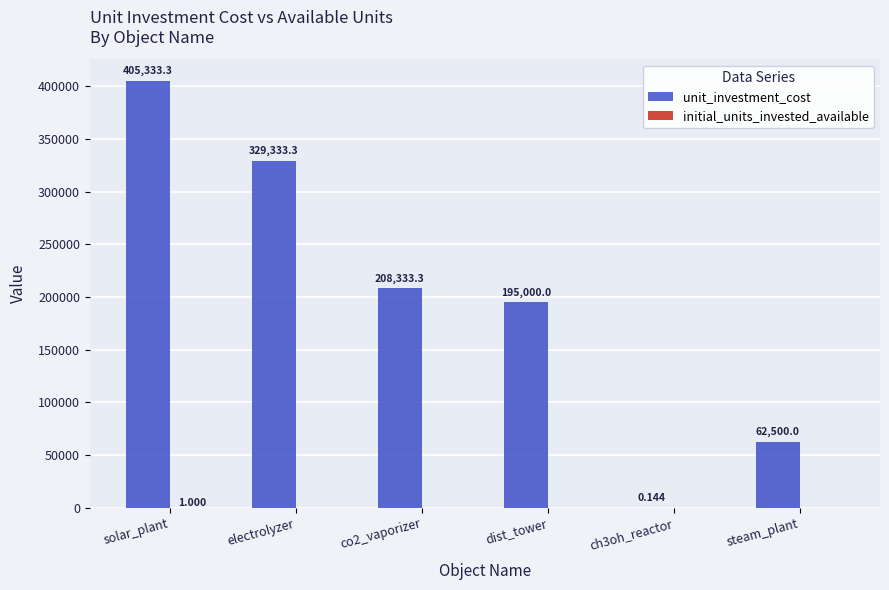

Count the number of data series in this chart.

2